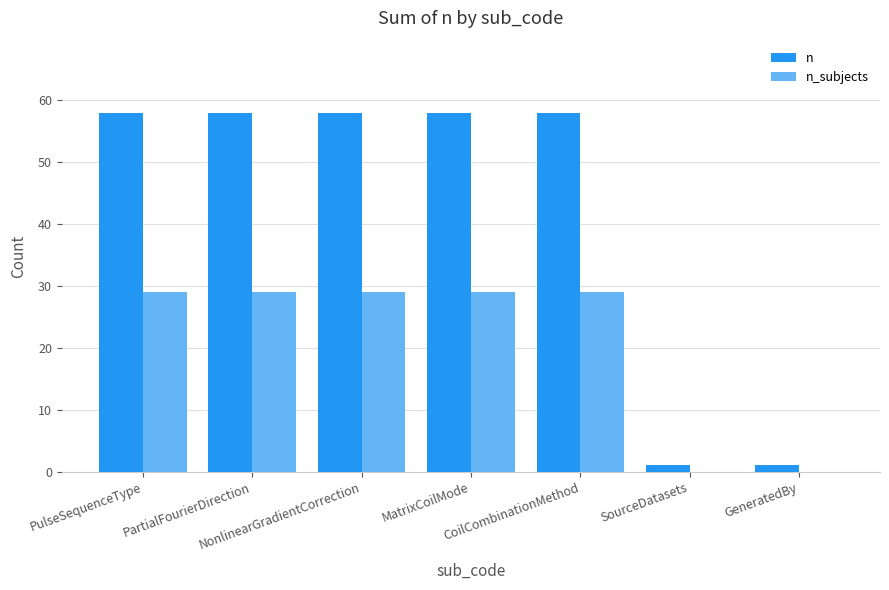

What is the total value across all series at NonlinearGradientCorrection?

87